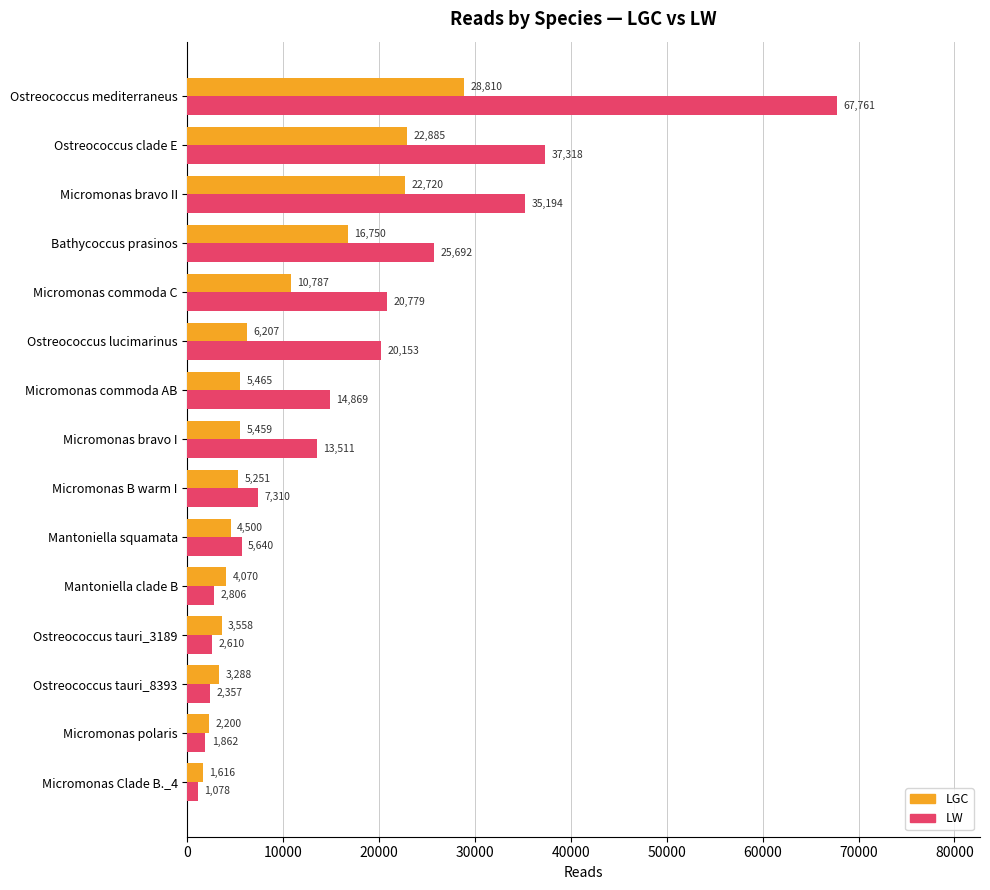

At which label is LW closest to 34419?

Micromonas bravo II